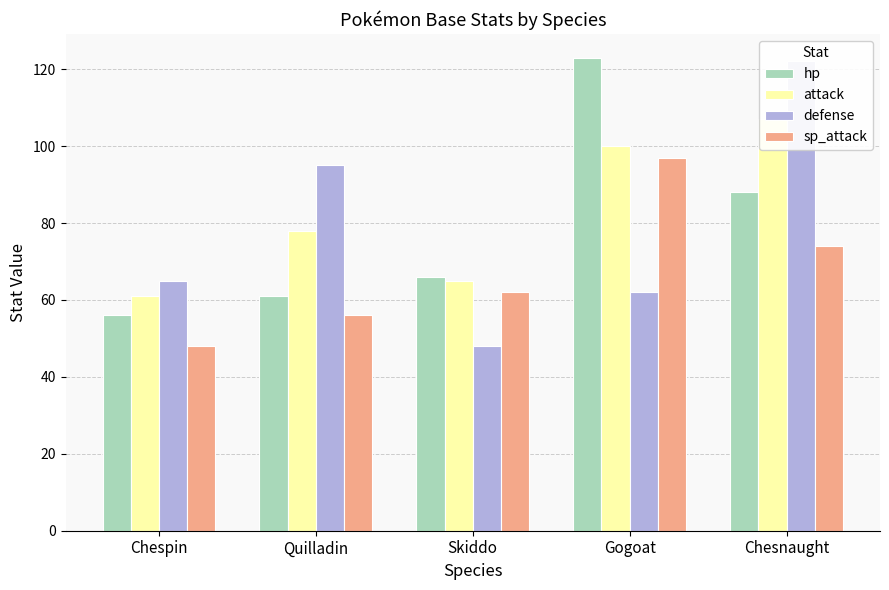

How many values in the hp series exceed 66?

2